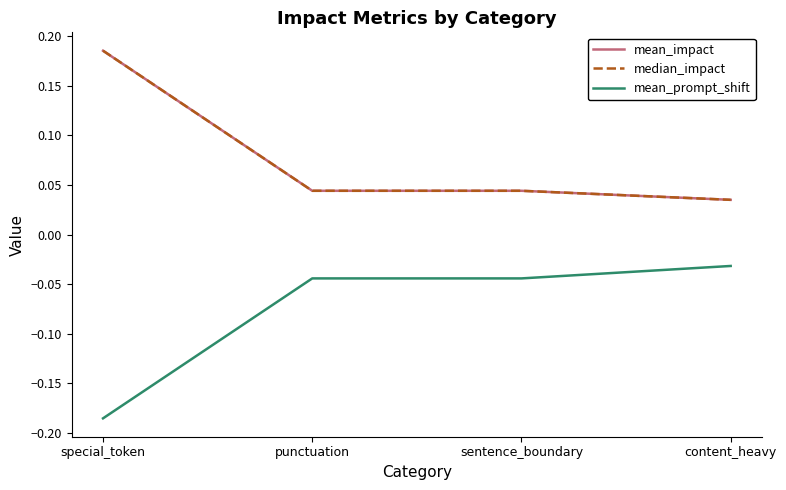

Does the chart have visible grid lines?

No